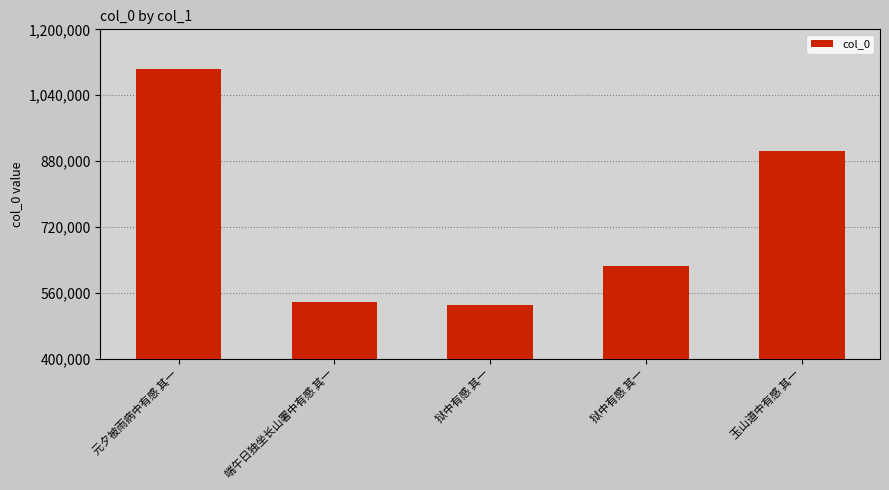

How many distinct data groups are displayed?

1